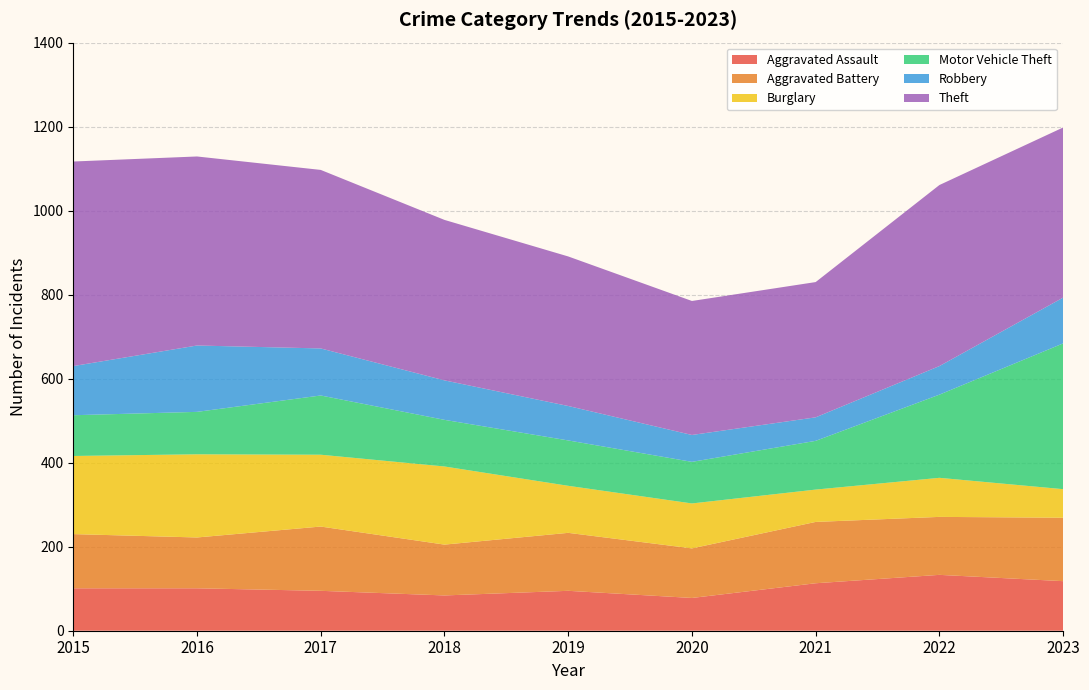

Reading left to right, what are all the values shown in this chart?

Aggravated Assault: 2015=101	2016=101	2017=95	2018=84	2019=95	2020=78	2021=113	2022=133	2023=118
Aggravated Battery: 2015=129	2016=121	2017=153	2018=121	2019=138	2020=118	2021=146	2022=138	2023=151
Burglary: 2015=186	2016=198	2017=171	2018=186	2019=112	2020=107	2021=77	2022=93	2023=68
Motor Vehicle Theft: 2015=97	2016=101	2017=141	2018=111	2019=108	2020=99	2021=116	2022=198	2023=347
Robbery: 2015=117	2016=158	2017=112	2018=94	2019=82	2020=64	2021=56	2022=68	2023=109
Theft: 2015=487	2016=450	2017=425	2018=382	2019=356	2020=319	2021=322	2022=431	2023=405